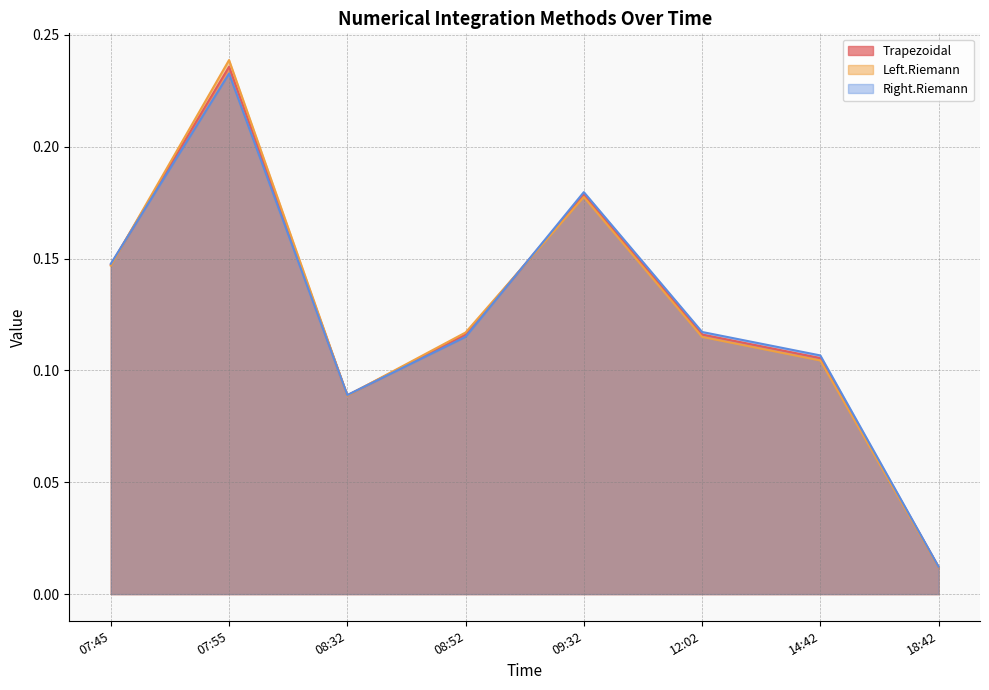

List the labels in order of Left.Riemann value, smallest first.

18:42, 08:32, 14:42, 12:02, 08:52, 07:45, 09:32, 07:55